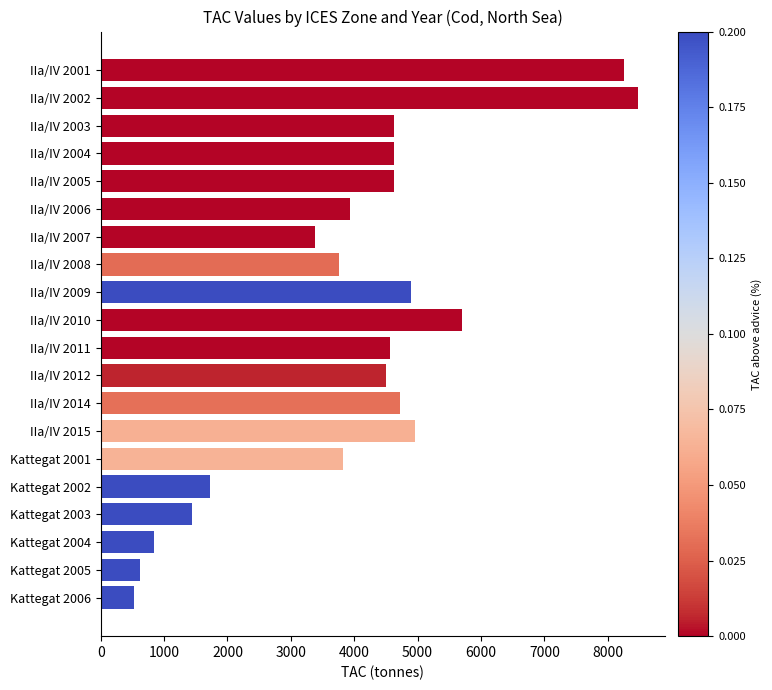

What is the approximate value at IIa/IV 2008, to the nearest 50?

3750